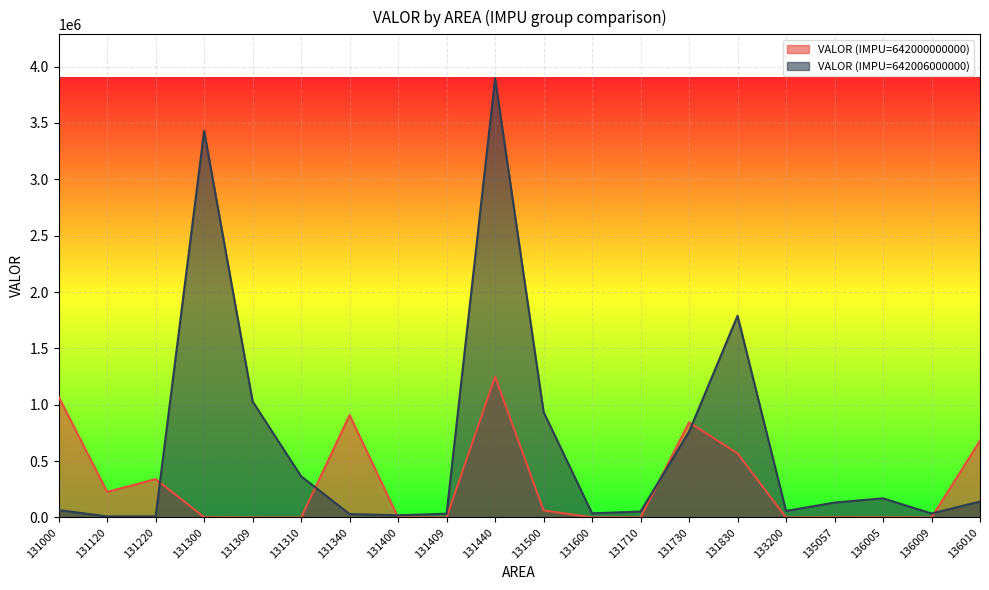

What is the difference between the maximum and minimum values in the VALOR series?

1249500